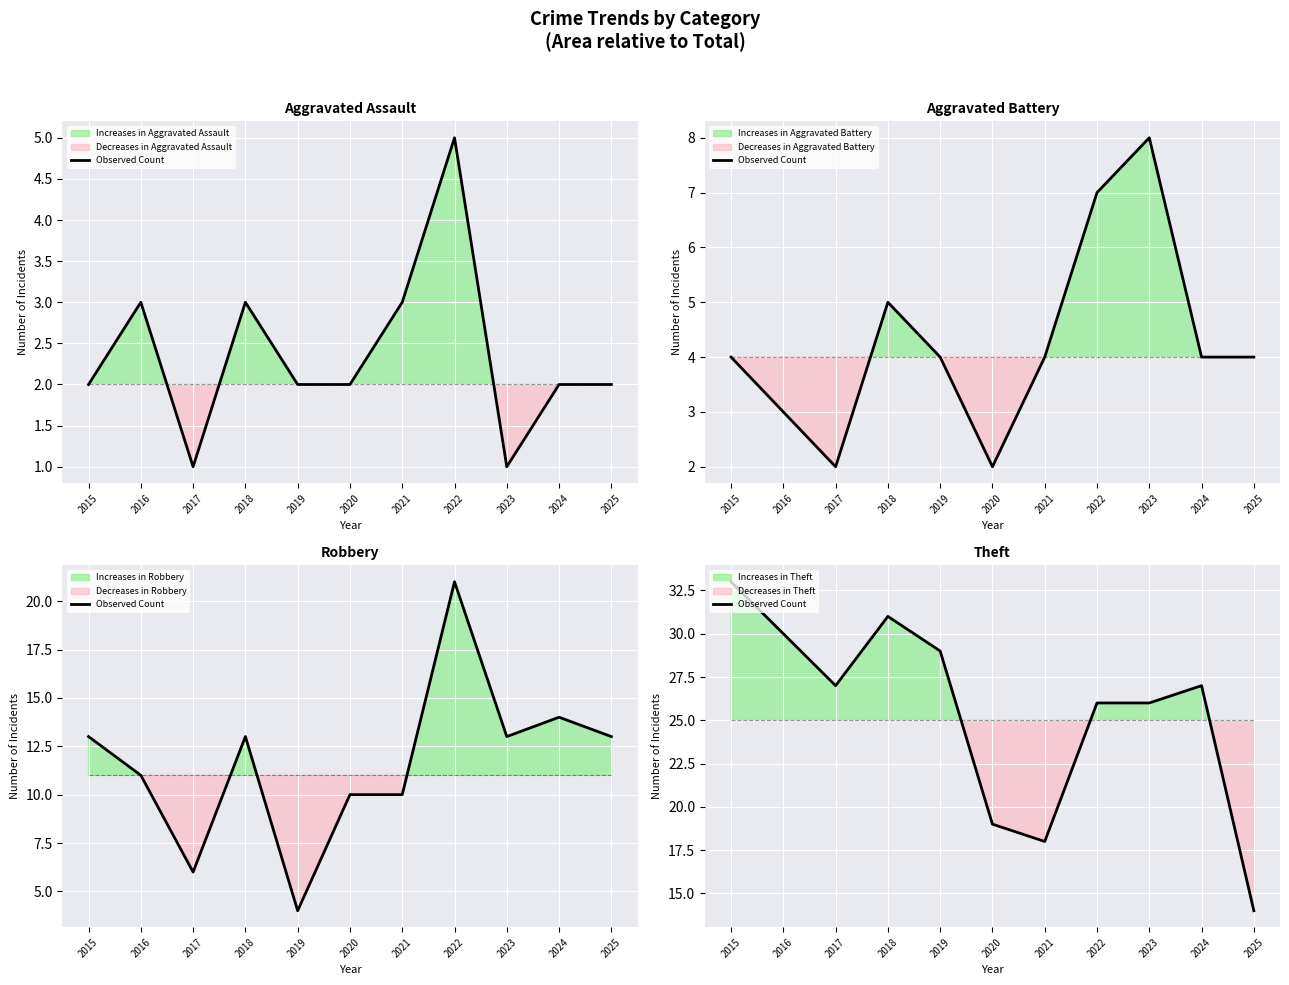

What is the value of the 4th point from the left?

31